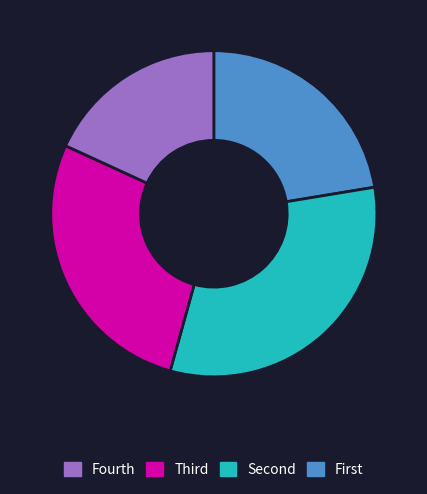

Is there a majority slice in this chart?

No